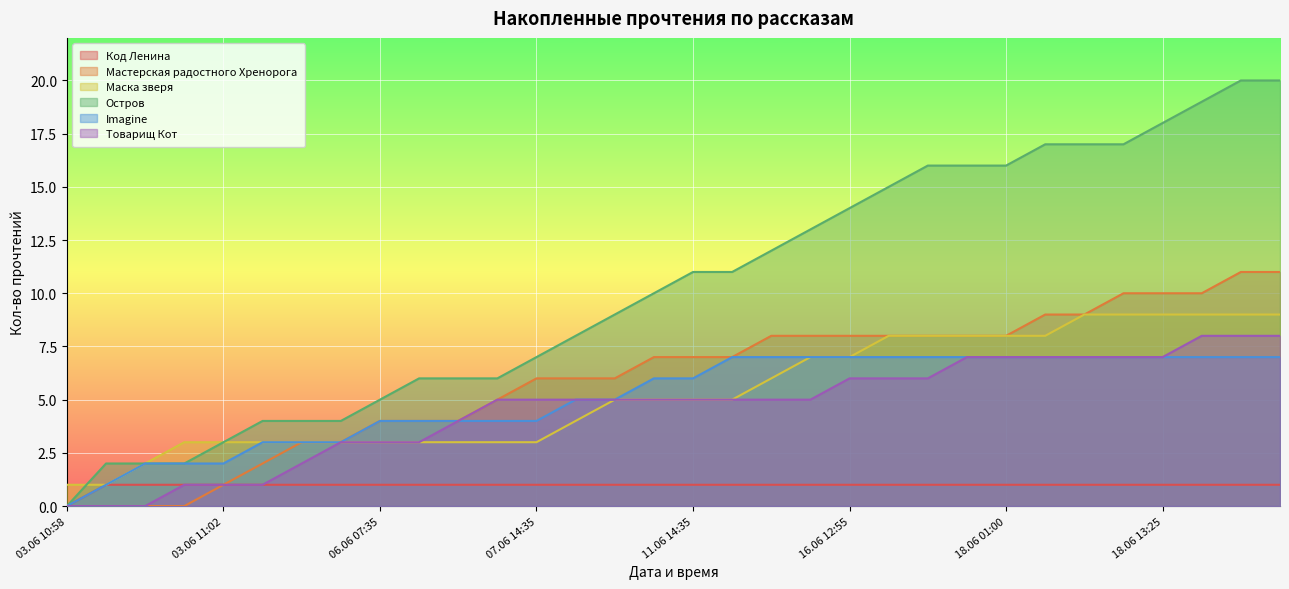

What is the approximate value of Imagine at 21?

7